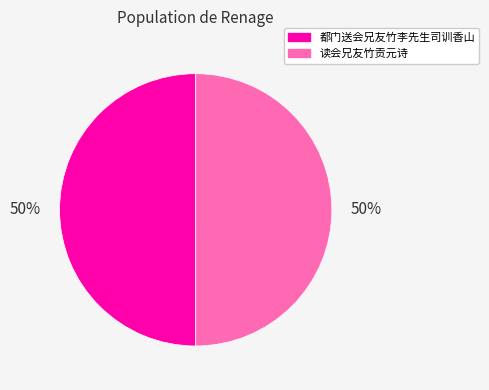

Approximately how many times larger is the value at 读会兄友竹贡元诗 compared to 都门送会兄友竹李先生司训香山?

1.0